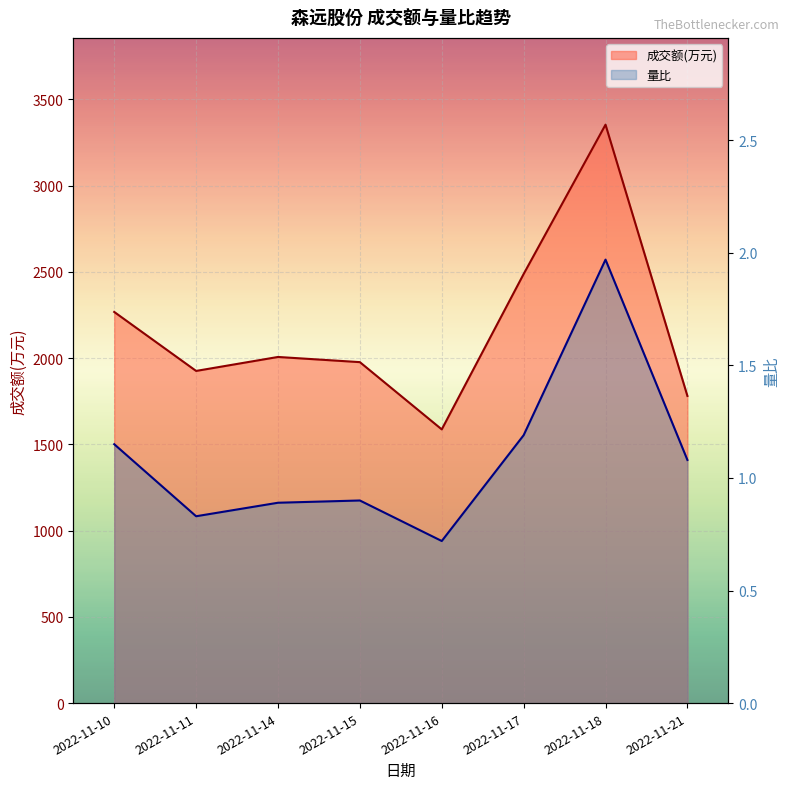

What are all the series names shown in the legend?

成交额(万元), 量比